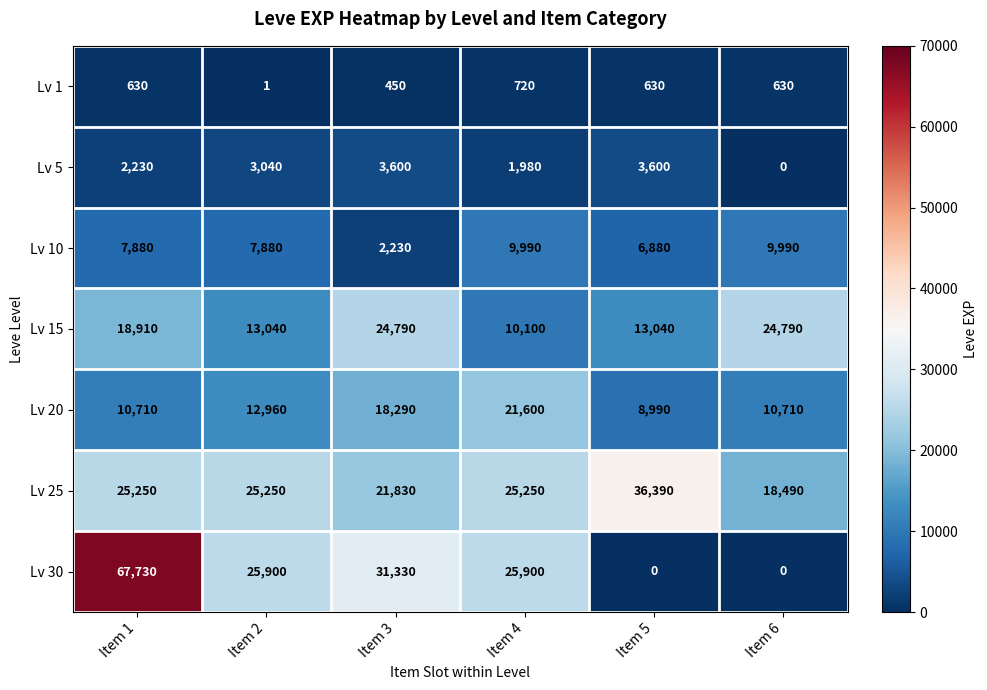

Which series has the largest range (max minus min)?

Lv 30